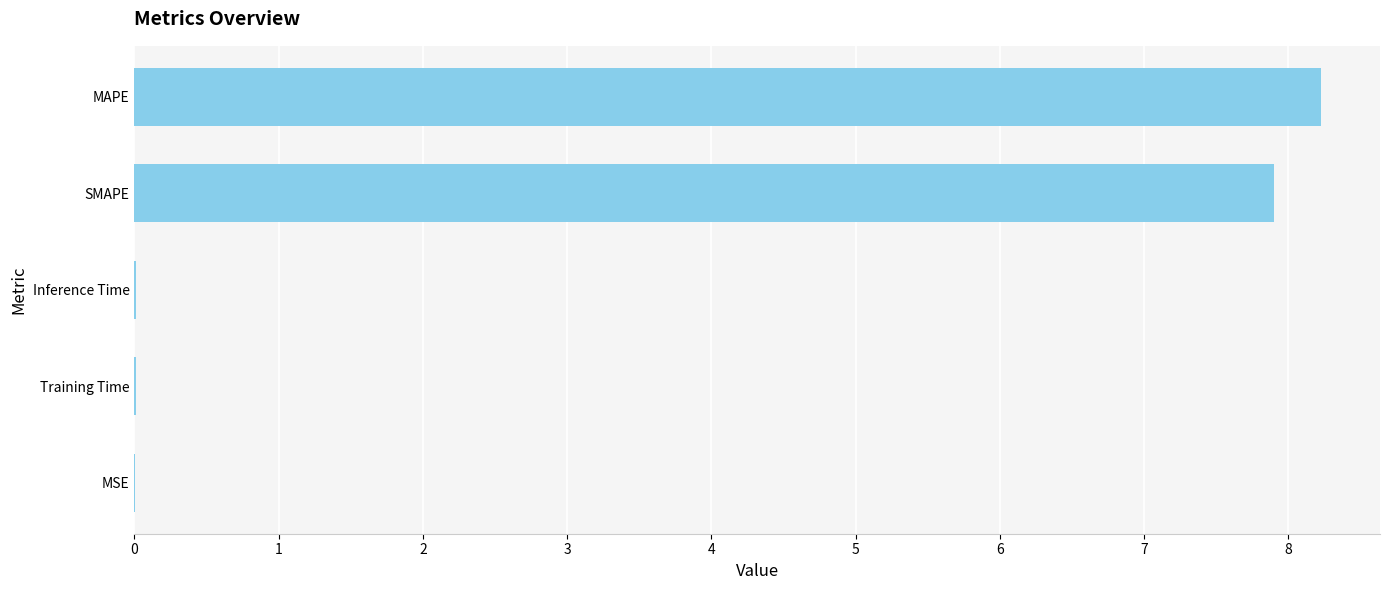

The value at Training Time is 0.0. True or false?

True